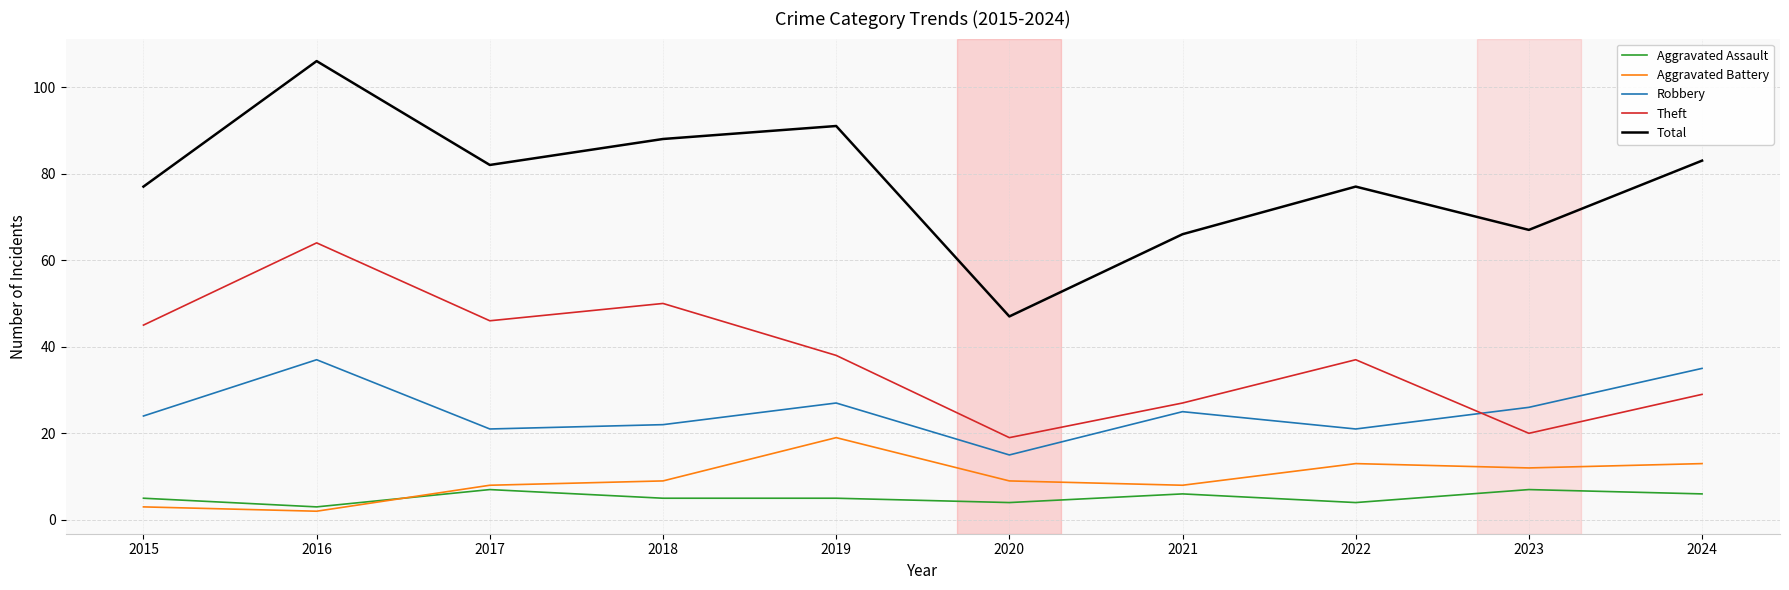

Which category has the highest value in the Total series?

2016